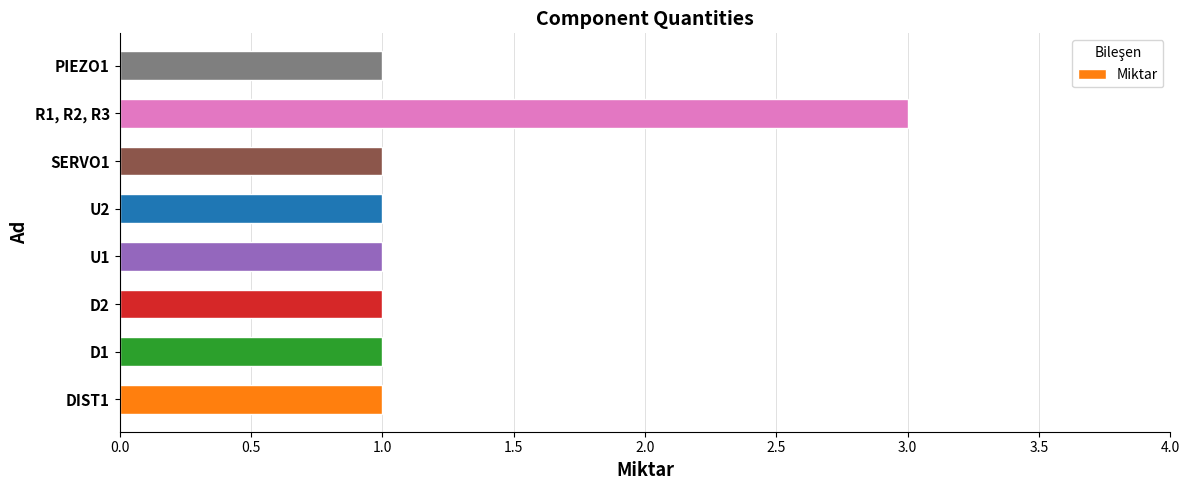

What is the greatest value displayed?

3